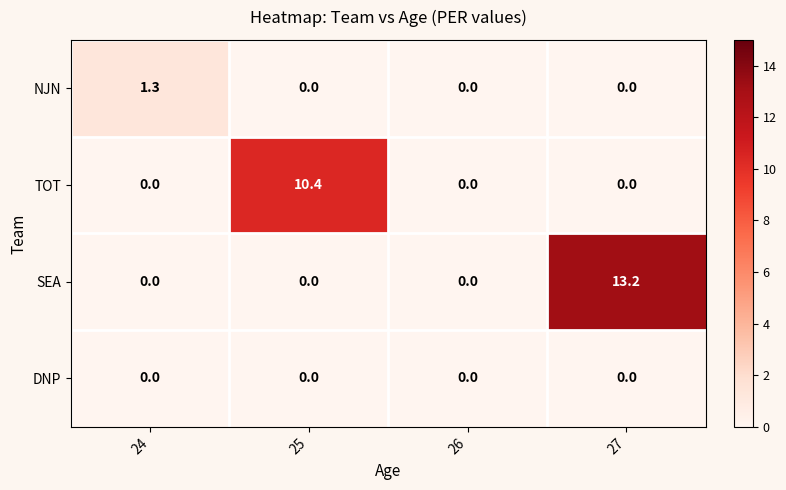

List the series in order of their peak value, lowest first.

DNP, NJN, TOT, SEA